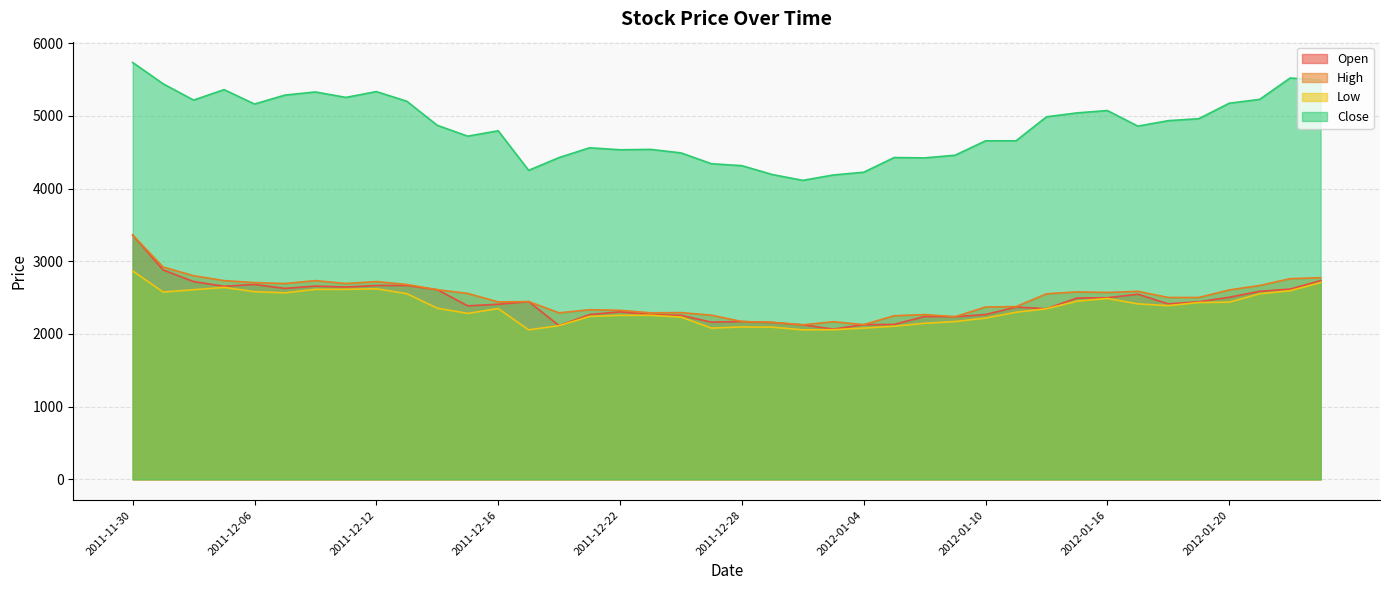

What is the smallest value displayed?

2056